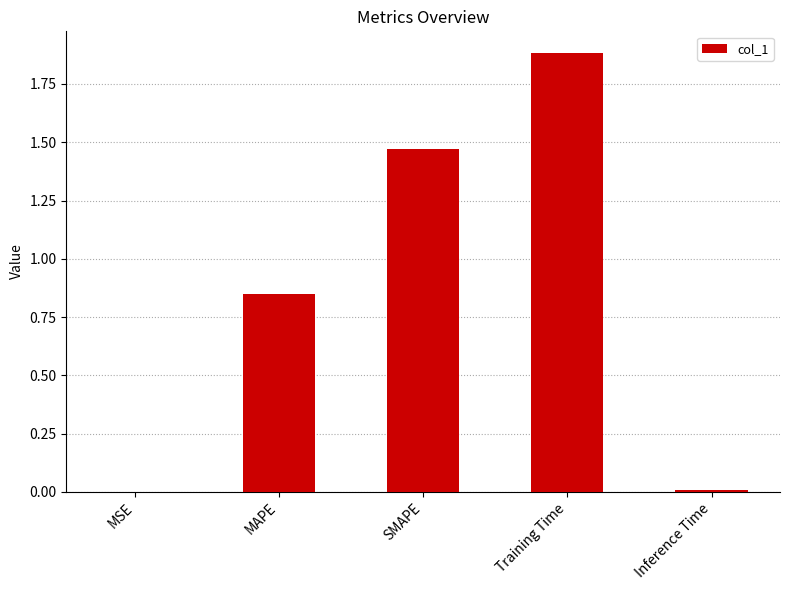

The value at MAPE is 0.4. True or false?

False